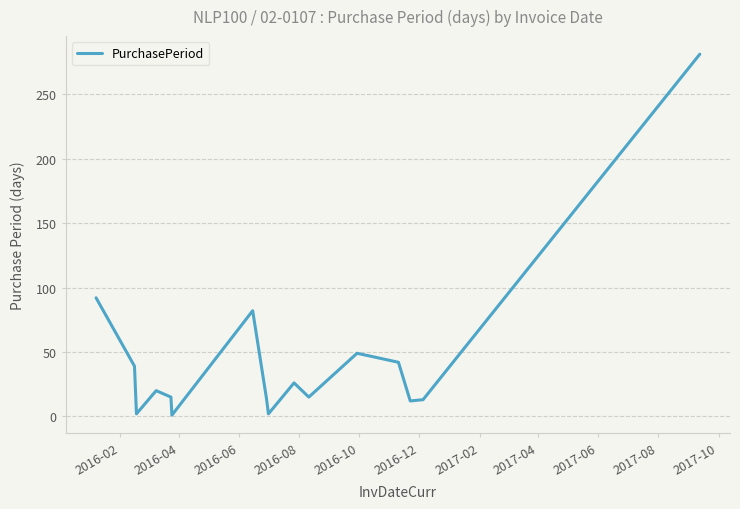

What is the difference between the maximum and minimum values?

280